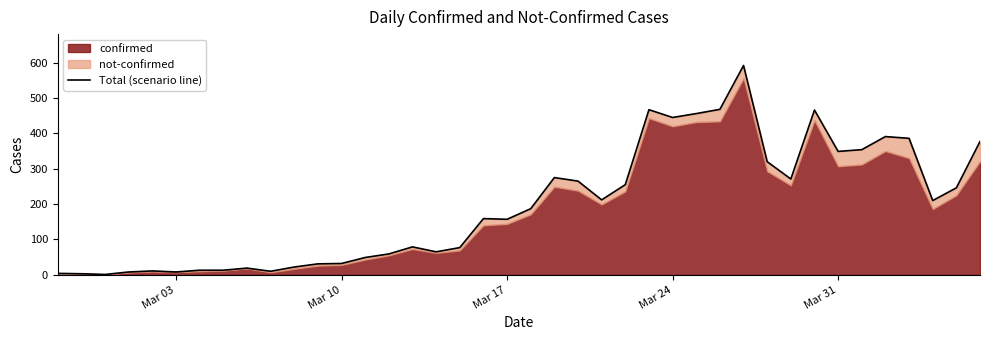

What is the value of the 23rd point from the left?

265